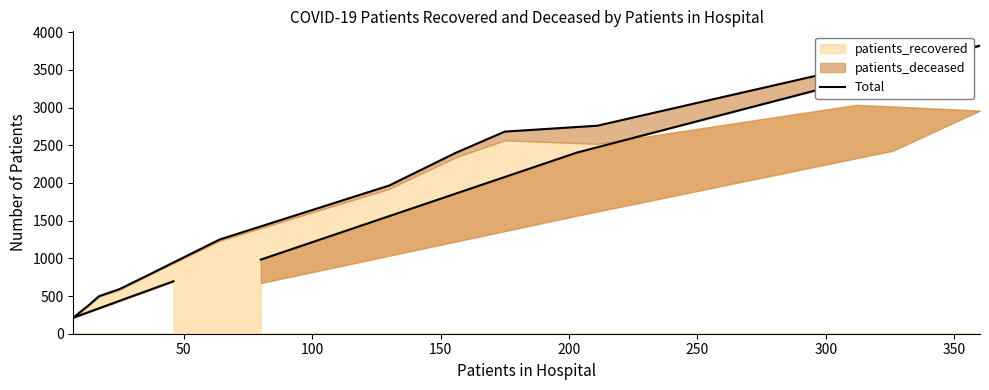

What is the difference between the maximum and minimum values?

3607